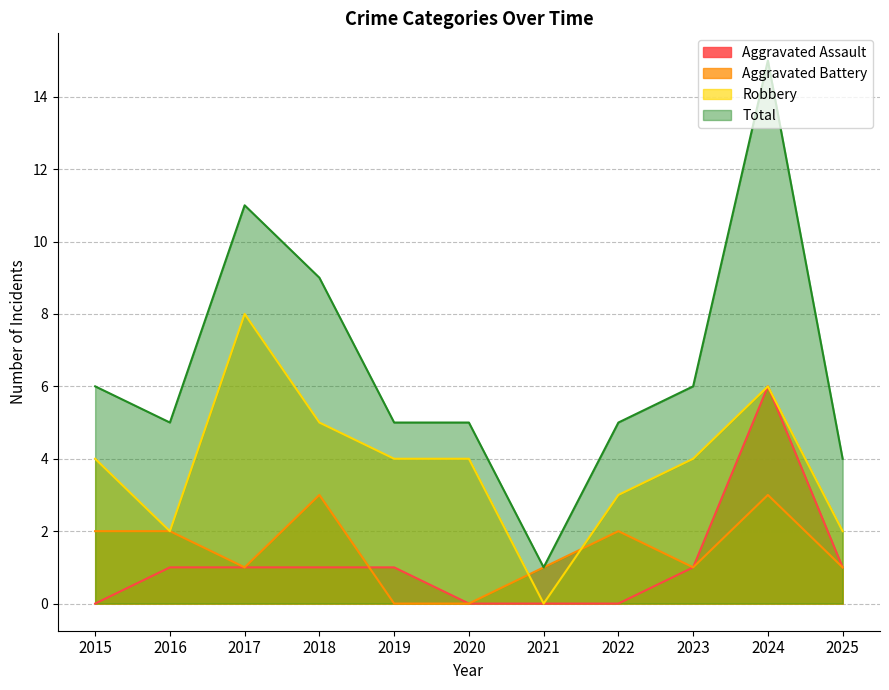

The value of Aggravated Battery at 2020 is 0. True or false?

True